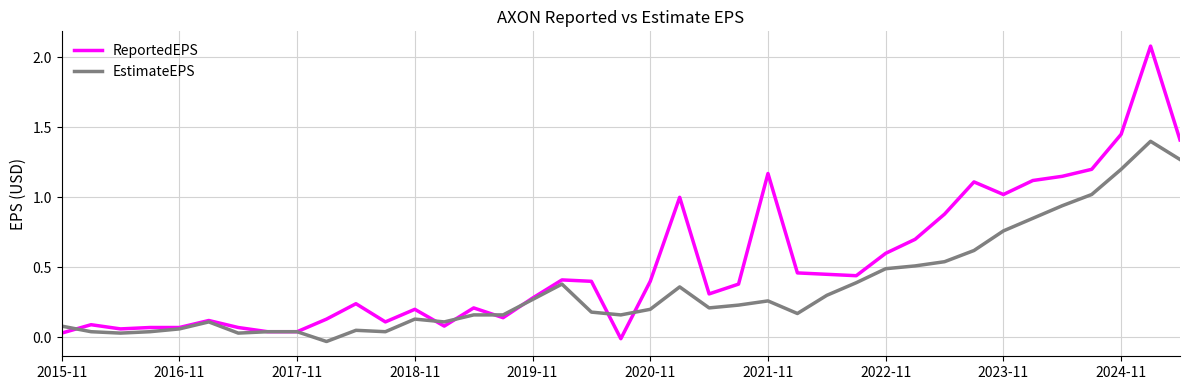

Which series has the largest total across all categories?

ReportedEPS